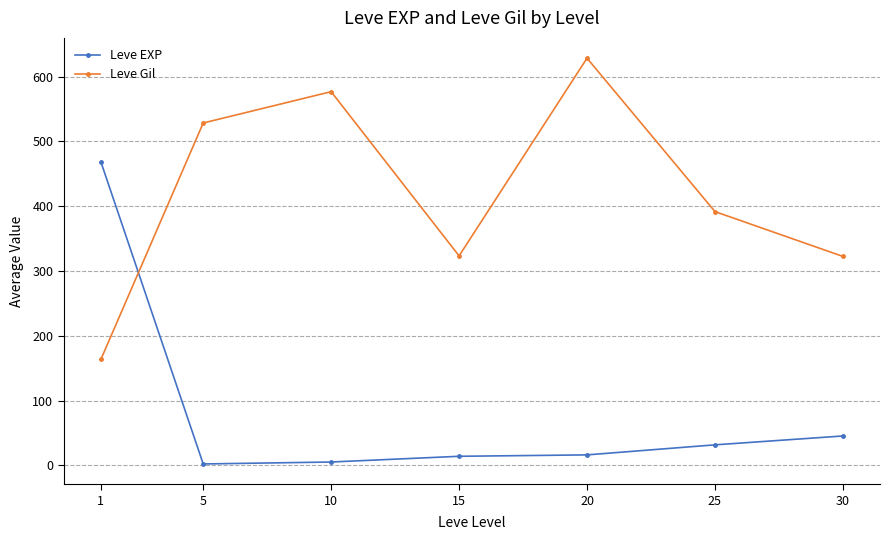

What is the difference between the highest and lowest values at 20?

612.0